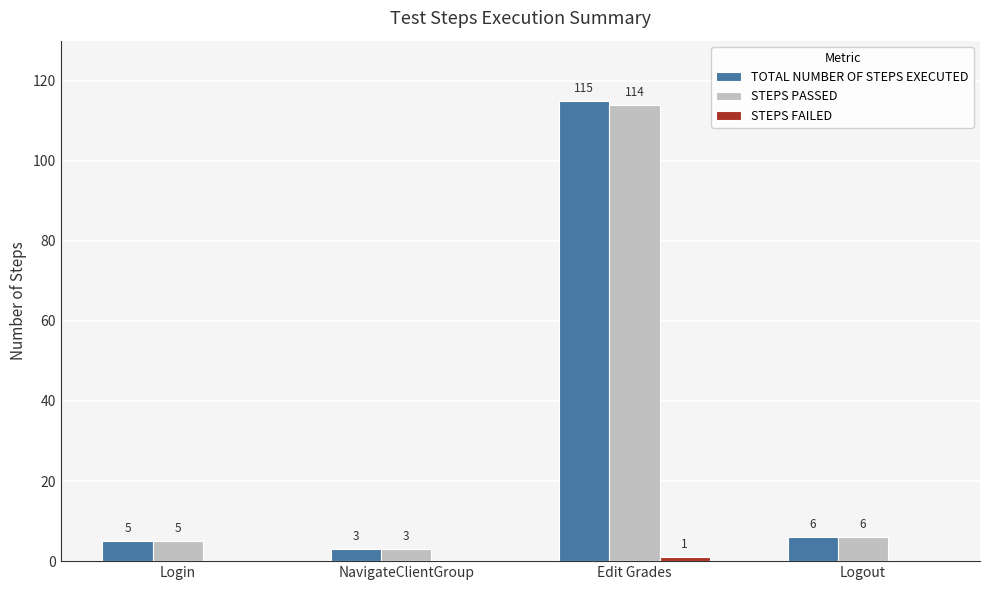

Which series changed the most between Edit Grades and Logout?

TOTAL NUMBER OF STEPS EXECUTED